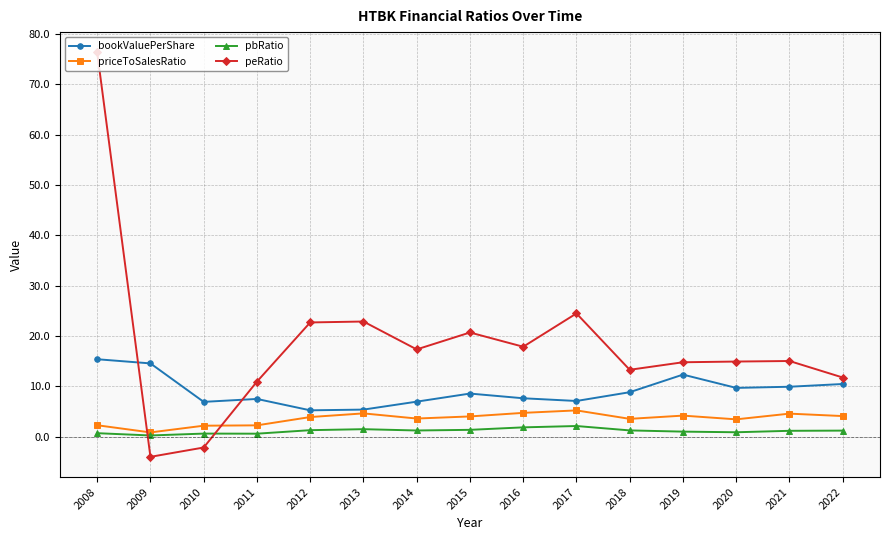

What is the total value across all series at 2020?

29.0